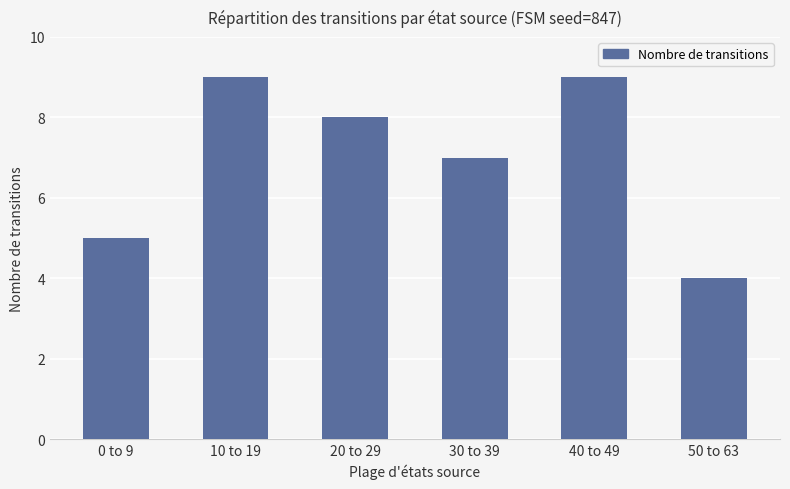

What is the maximum value shown in the chart?

9